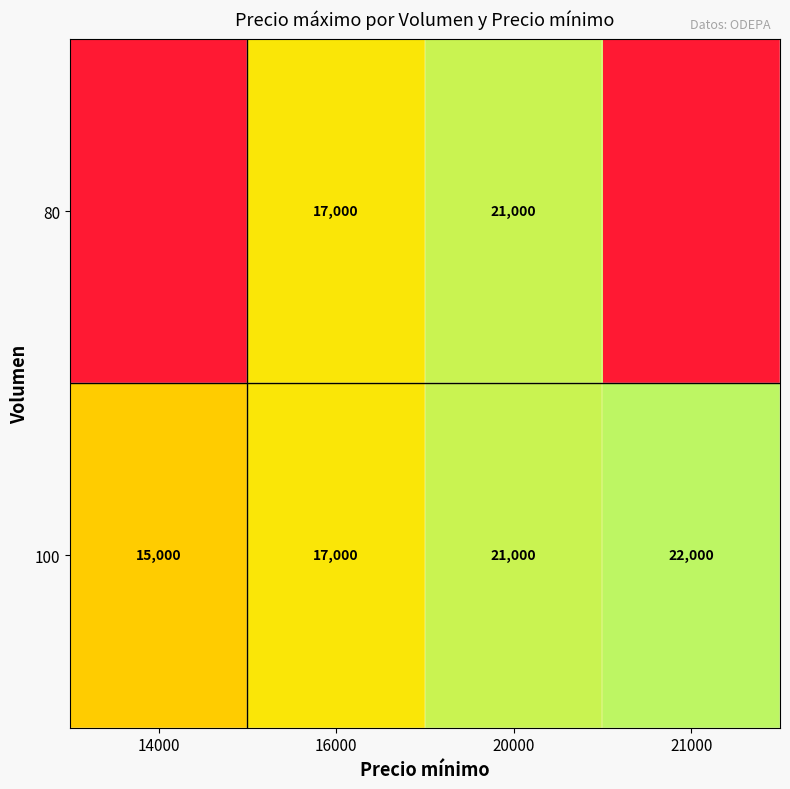

The value of 100 at 21000 is 22000. True or false?

True